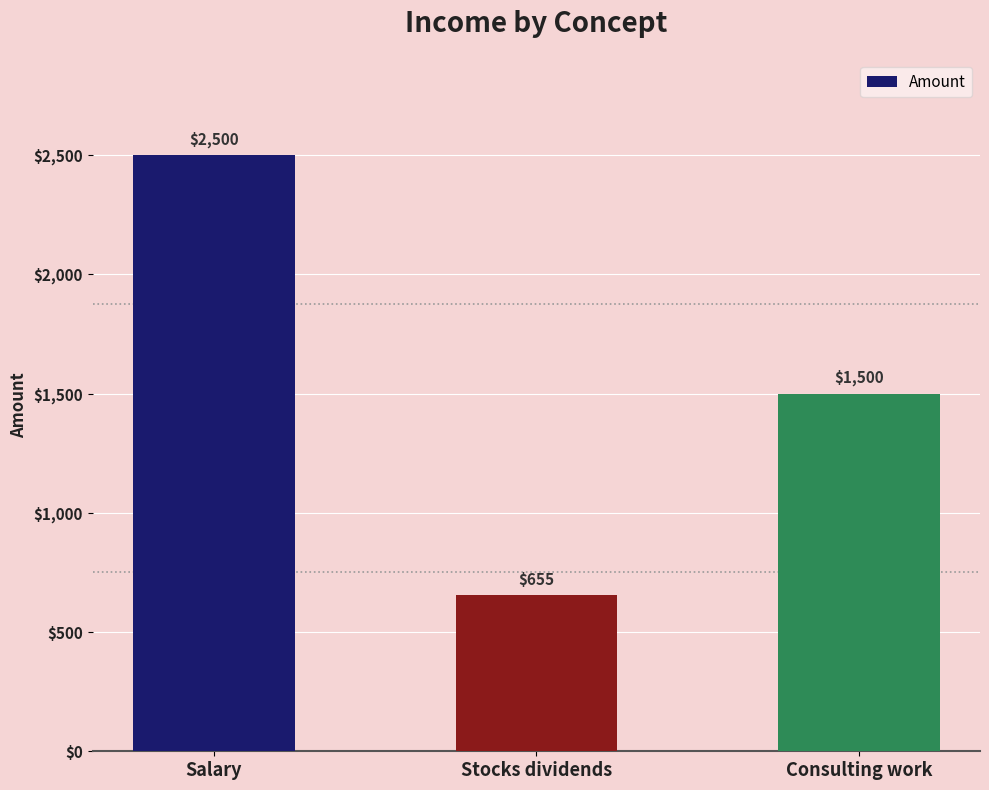

Reading right to left, list all the values displayed in this chart.

Consulting work=1500	Stocks dividends=655	Salary=2500